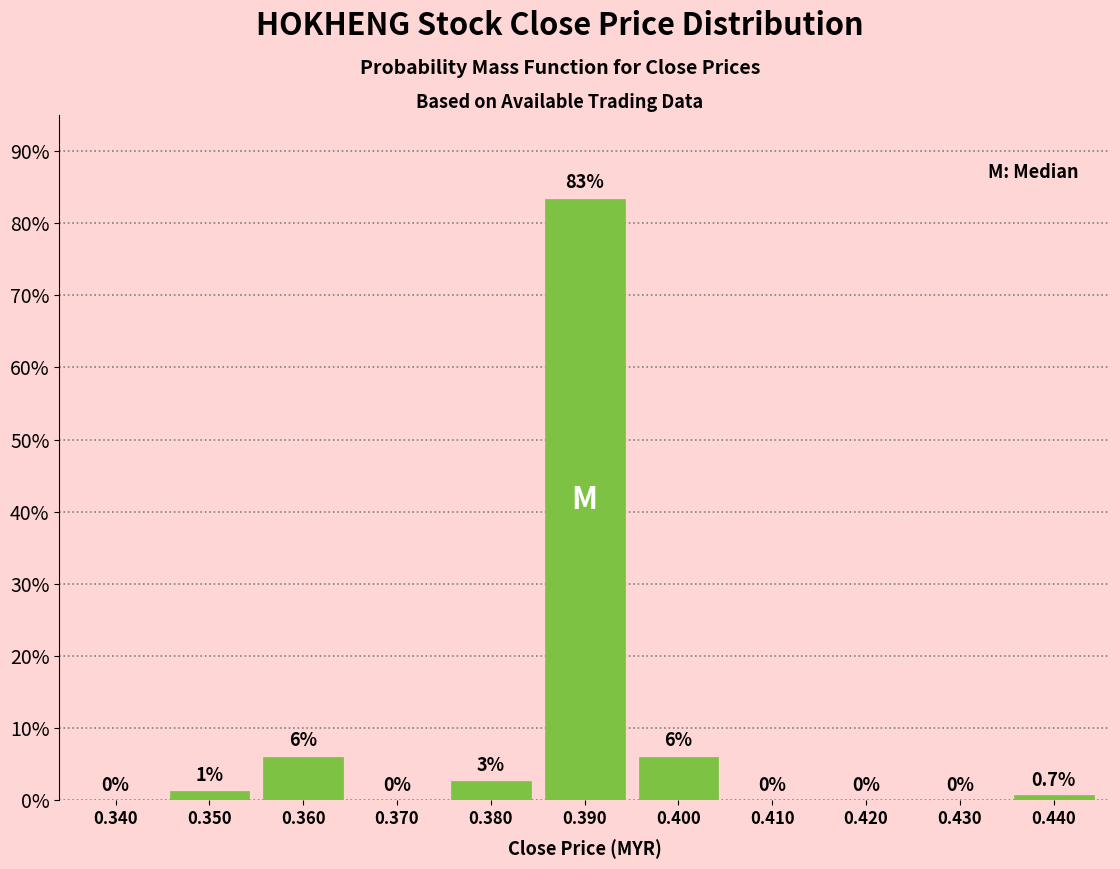

Reading left to right, what are all the values shown in this chart?

0.340=0.0	0.350=1.3	0.360=6.0	0.370=0.0	0.380=2.7	0.390=83.3	0.400=6.0	0.410=0.0	0.420=0.0	0.430=0.0	0.440=0.7